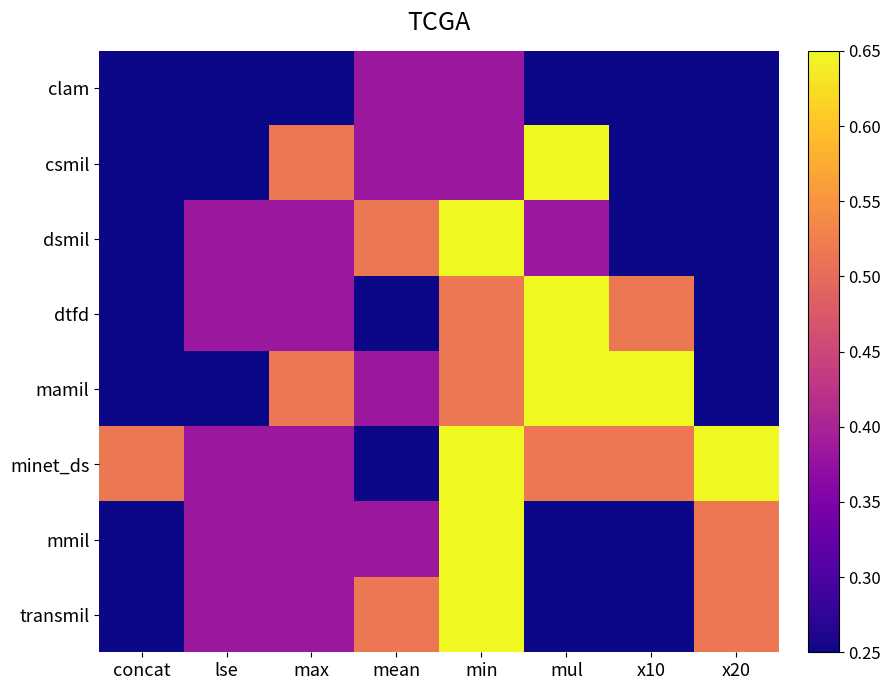

What is the total value across all series at mean?

3.1